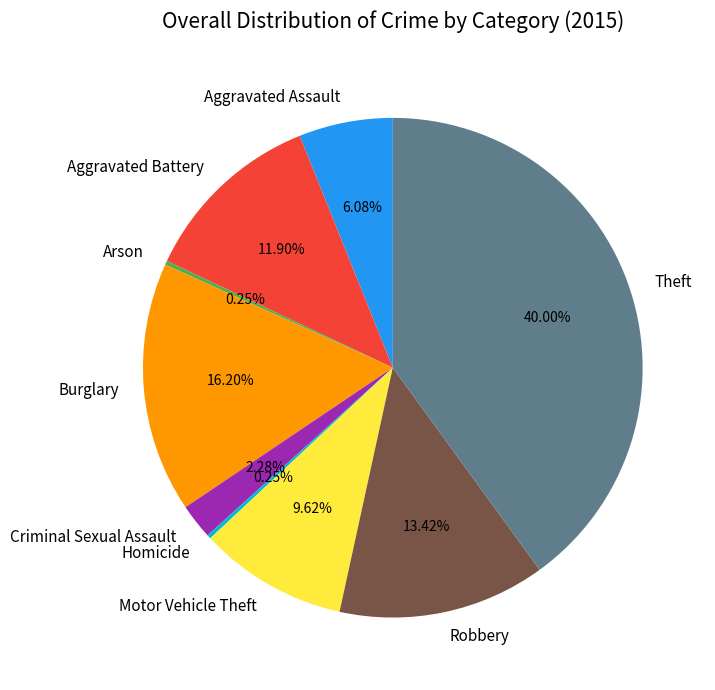

What is the largest slice in the pie chart?

Theft